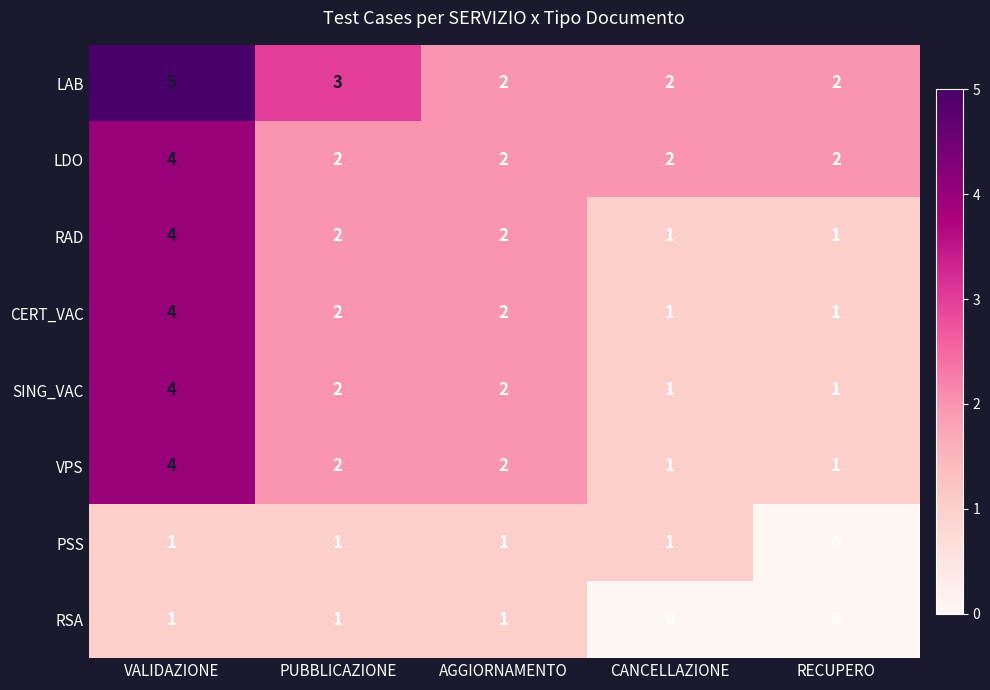

Count the RSA values in the range 0 to 1.

5